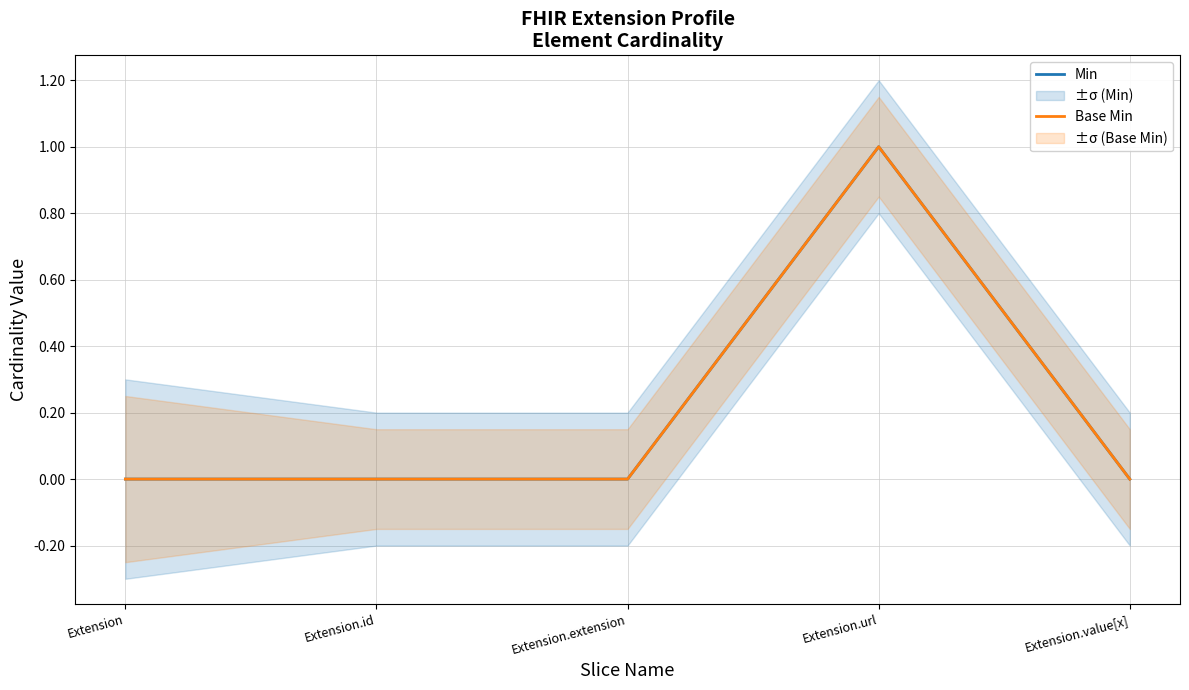

How many lines are shown in the chart?

2